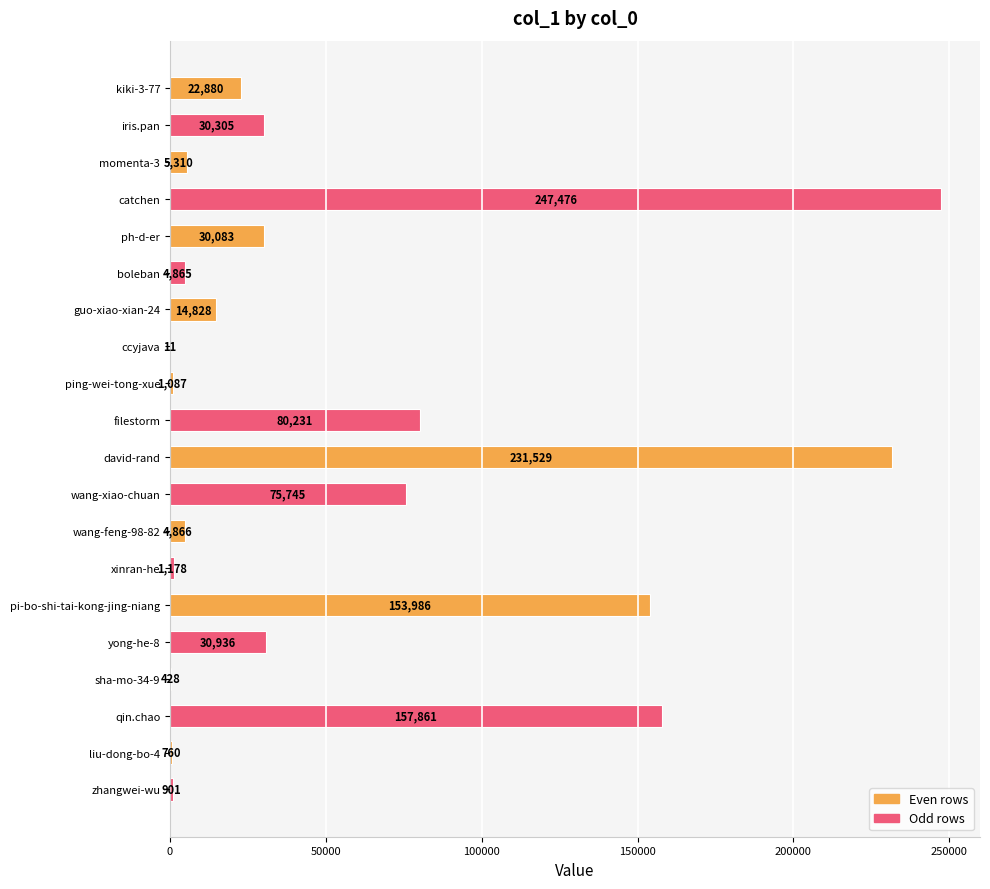

The chart shows a value of 157861 at qin.chao. True or false?

True